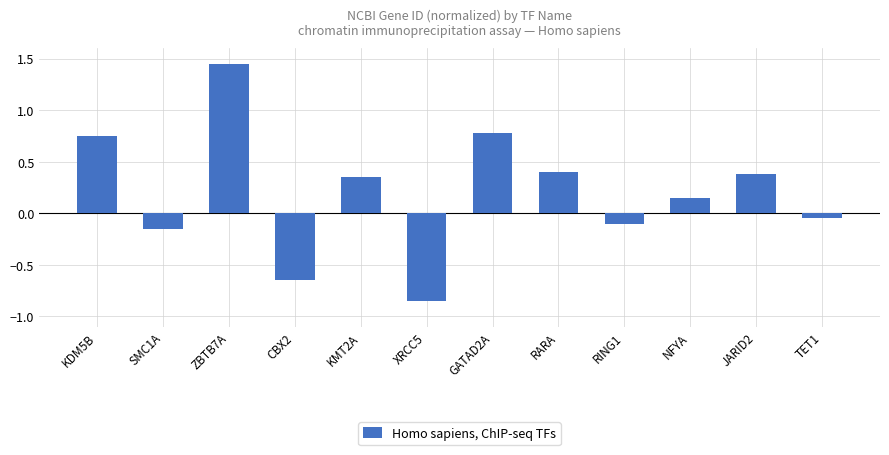

How many data points are above 0?

7